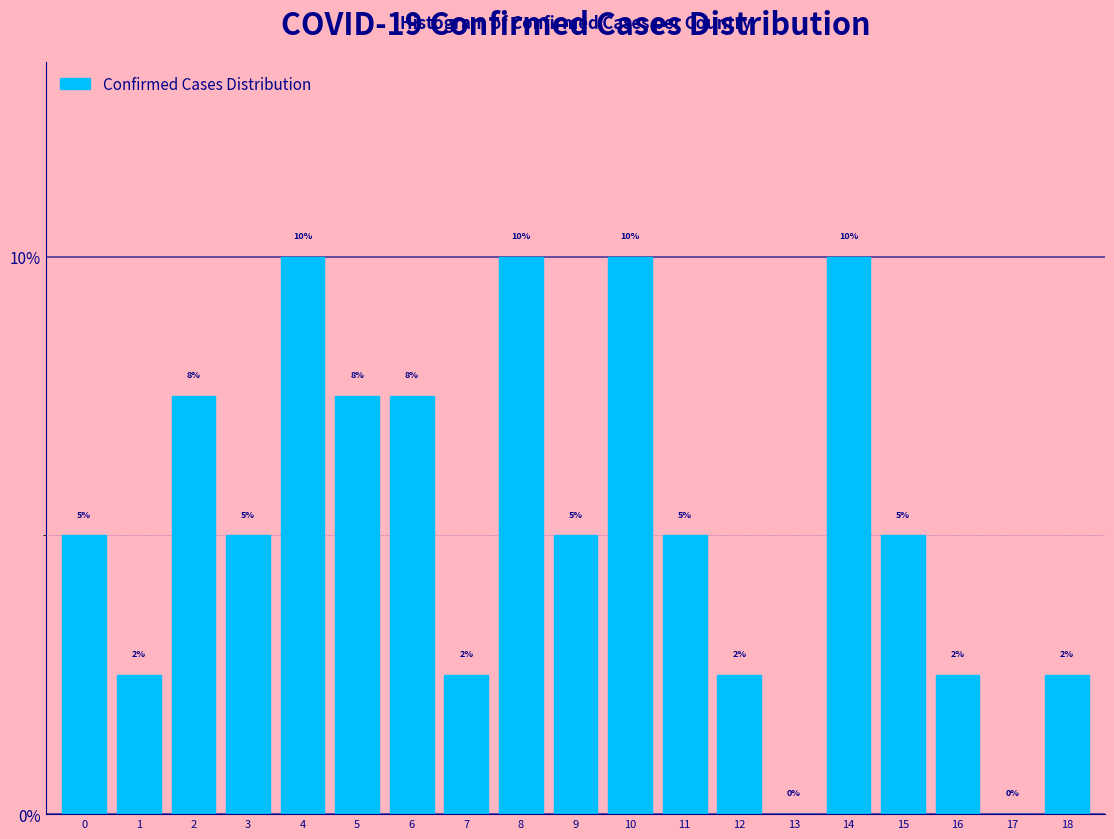

Is it true that the value at 8 is 10.0?

True